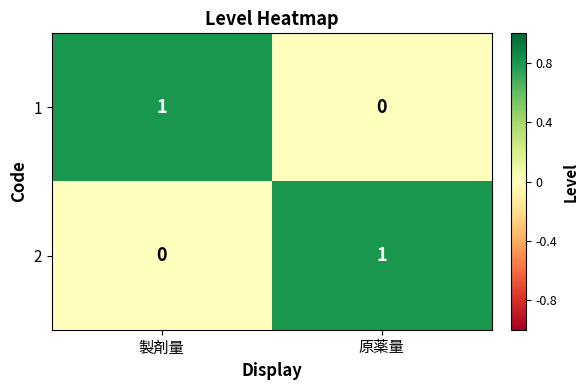

The value of 1 at 製剤量 is 1. True or false?

True